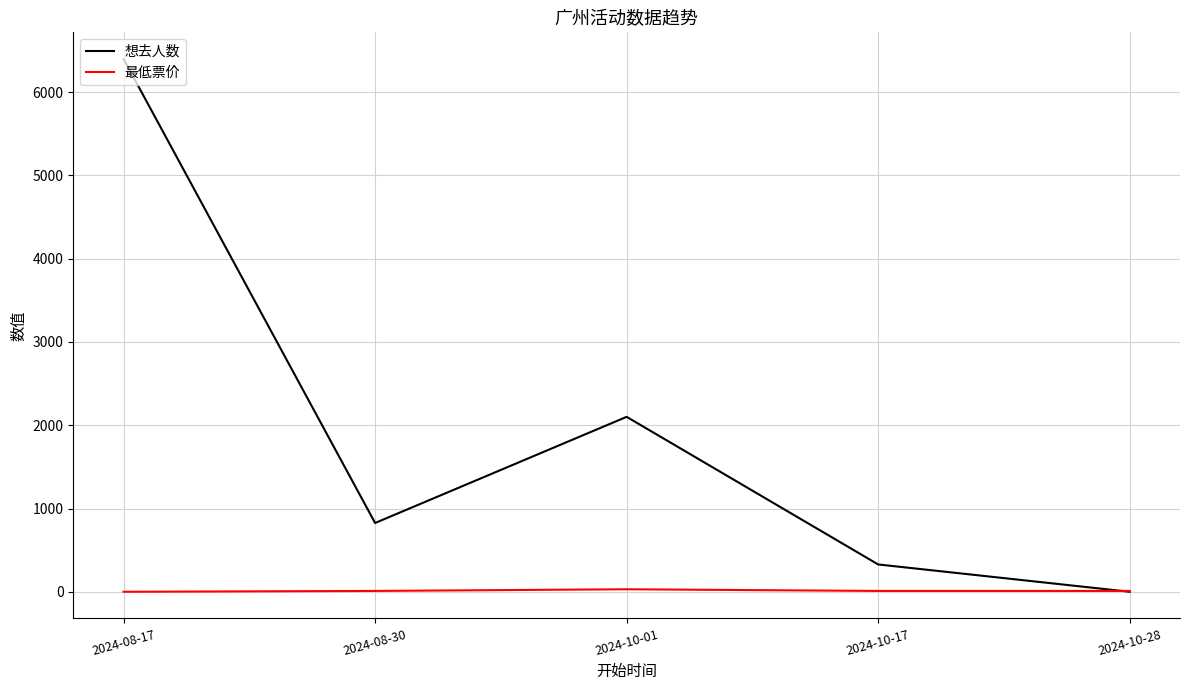

Which series has the largest total across all categories?

想去人数